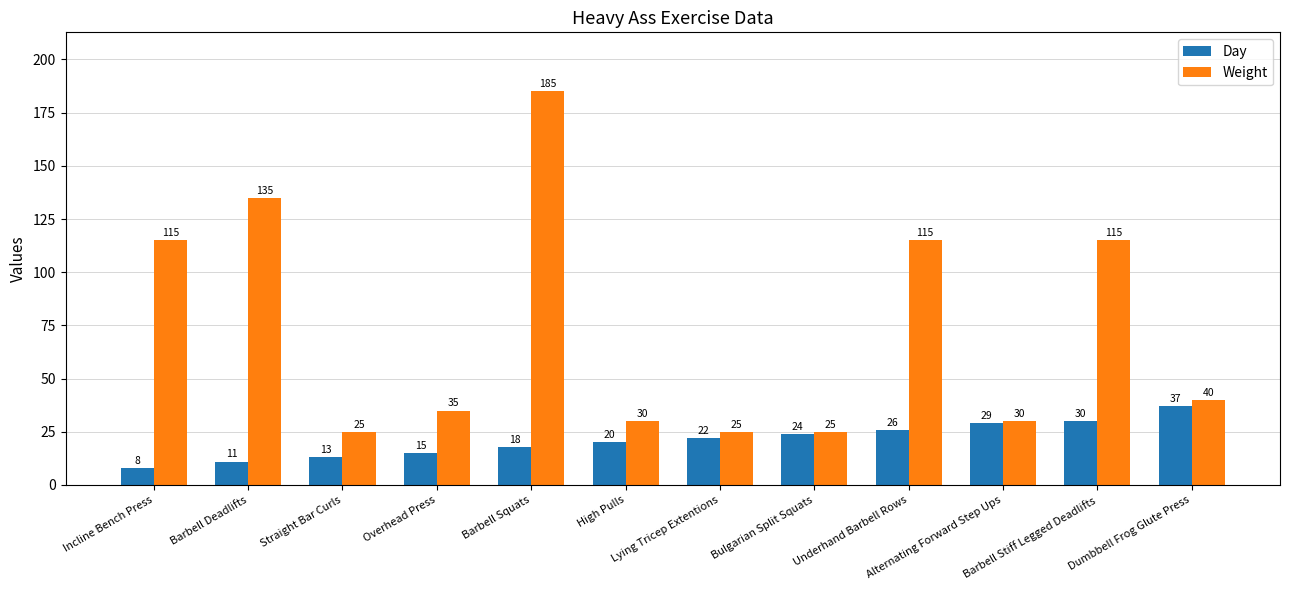

The Day series shows 8 at Incline Bench Press. True or false?

True